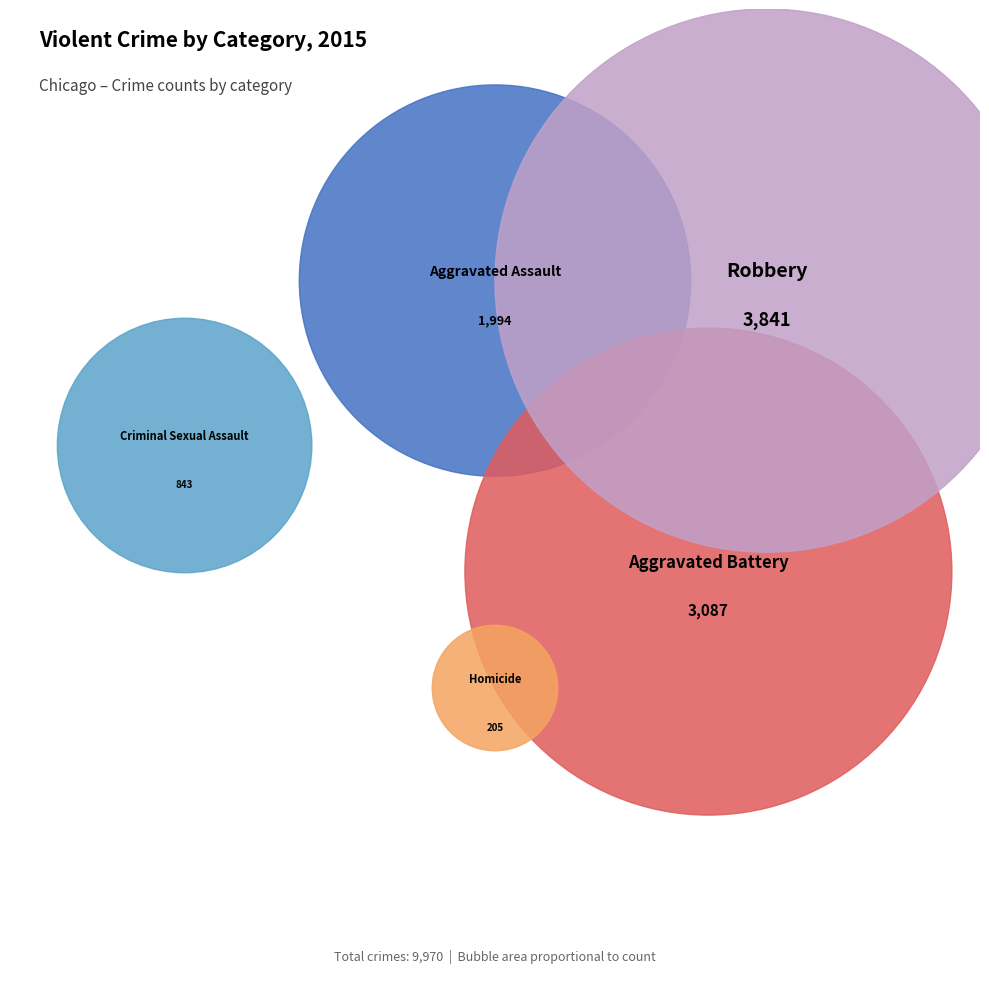

Is there any slice that represents more than half of the pie?

No